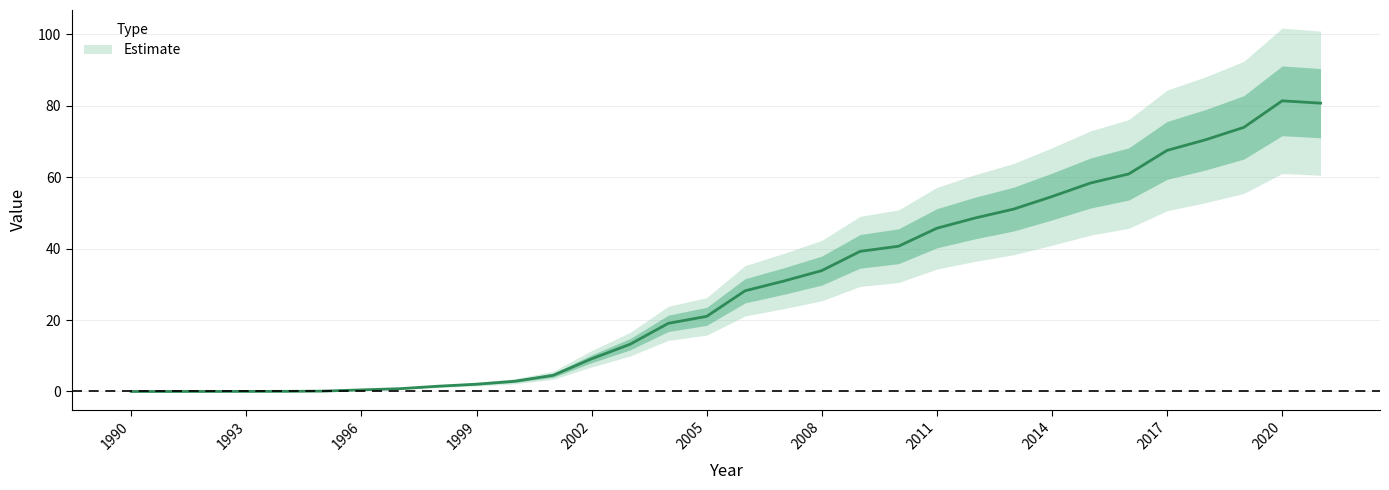

Reading right to left, what are all the values shown in this chart?

2021=80.7	2020=81.3	2019=73.9	2018=70.4	2017=67.5	2016=60.9	2015=58.3	2014=54.6	2013=51.0	2012=48.6	2011=45.7	2010=40.6	2009=39.2	2008=33.8	2007=30.9	2006=28.2	2005=21.0	2004=19.1	2003=13.2	2002=9.1	2001=4.5	2000=2.9	1999=2.0	1998=1.5	1997=0.8	1996=0.5	1995=0.1	1994=0.0	1993=0.0	1992=0.0	1991=0.0	1990=0.0